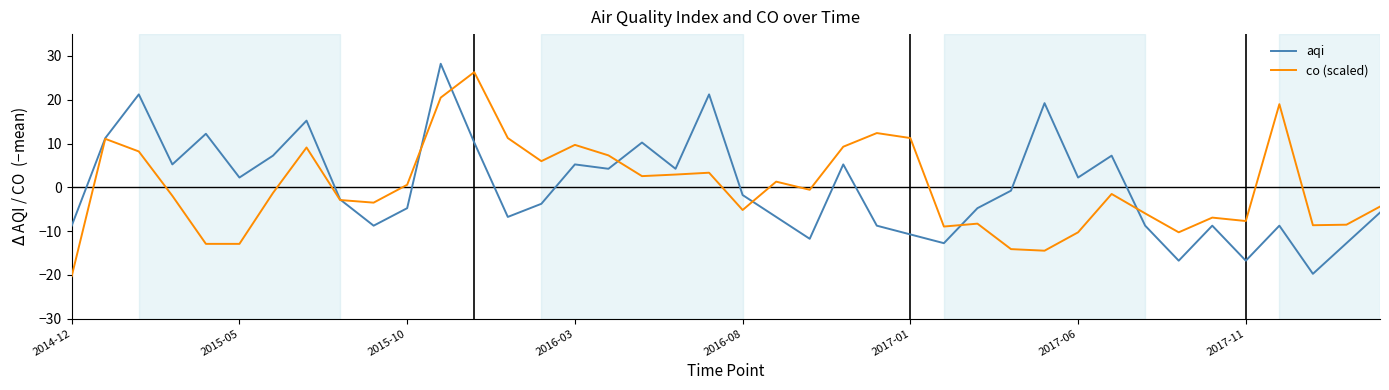

What is the maximum value shown in the chart?

28.2